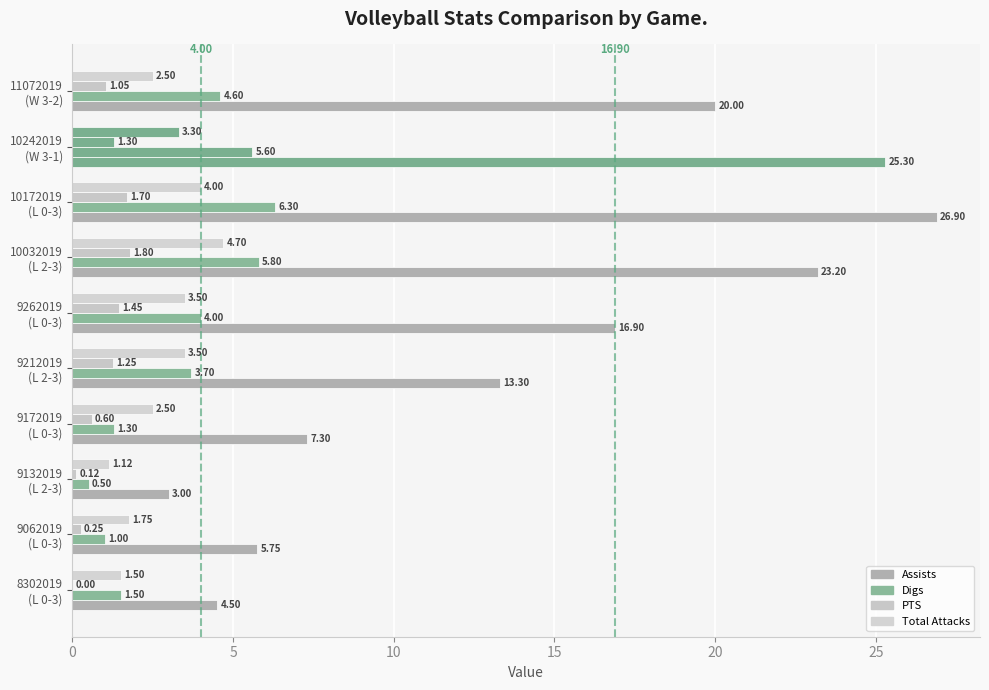

How many data points in Assists are above 16?

5